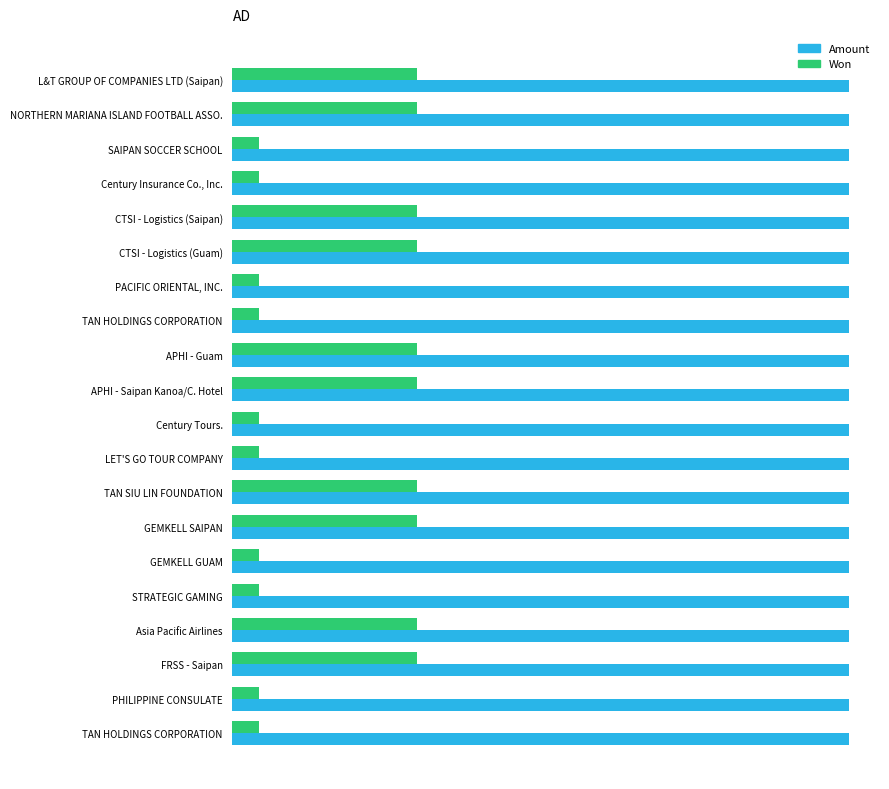

What are all the series names shown in the legend?

Amount, Won